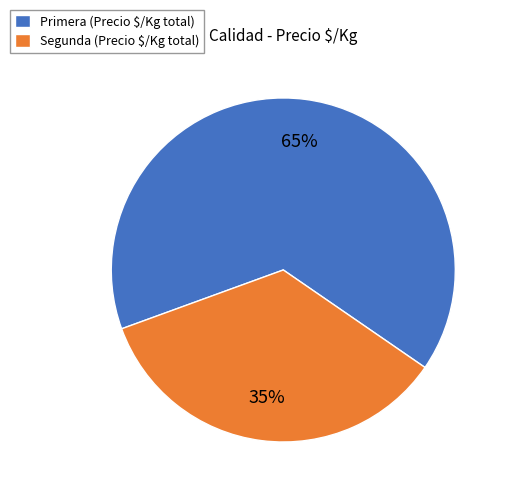

To the nearest percent, what is the difference between the largest and smallest slice percentages?

30%